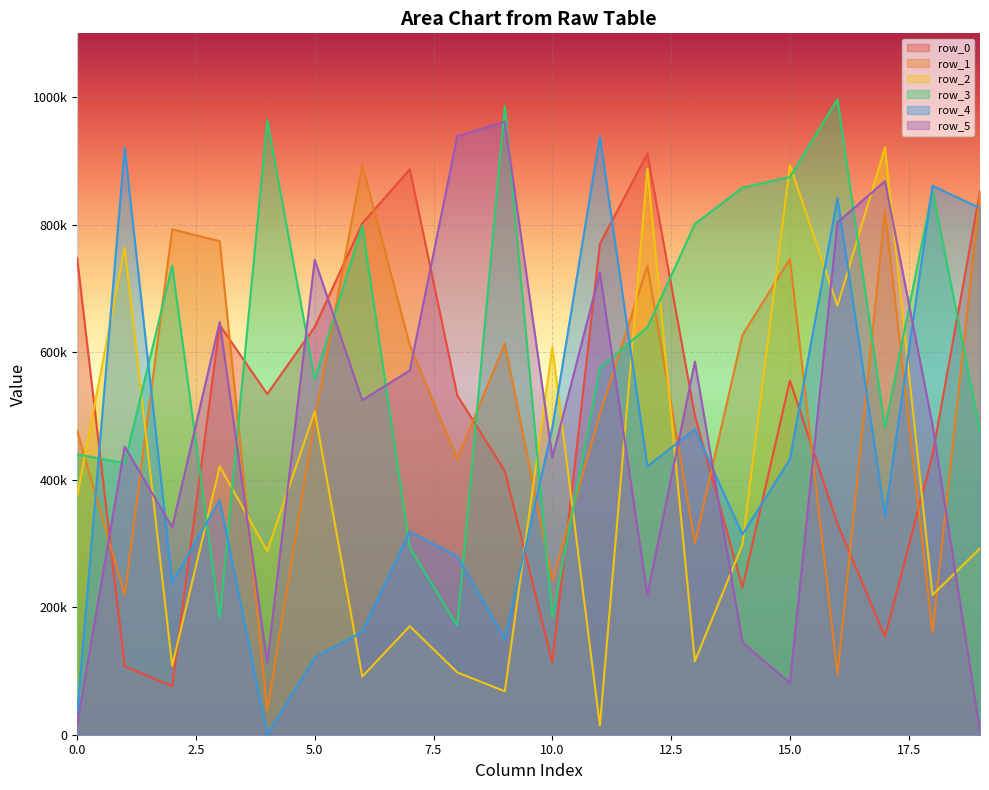

Rank the categories by row_0 value from highest to lowest.

12, 7, 19, 6, 11, 0, 3, 5, 15, 4, 8, 13, 18, 9, 16, 14, 17, 10, 1, 2